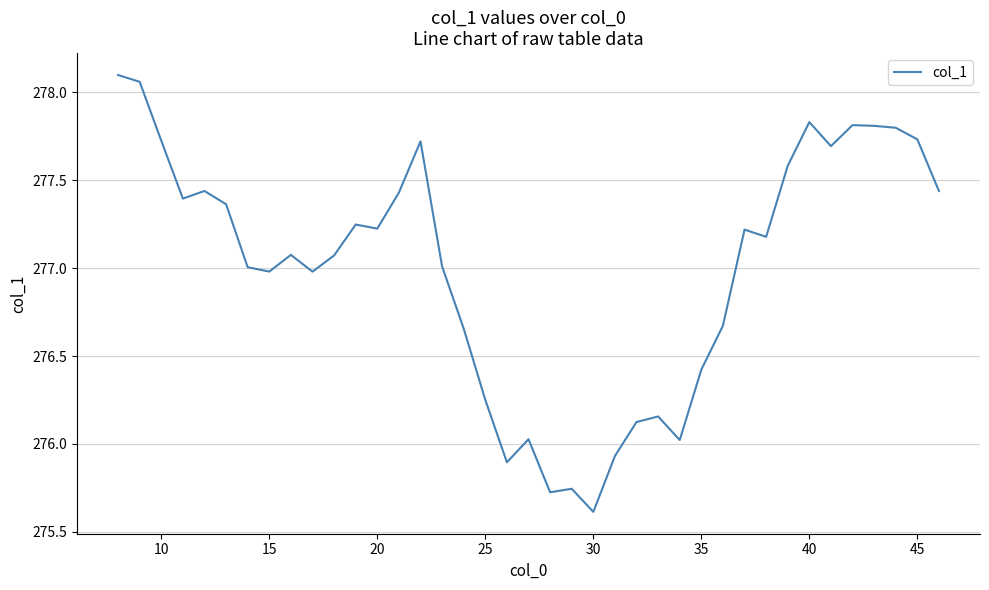

What is the difference between the maximum and minimum values?

2.5